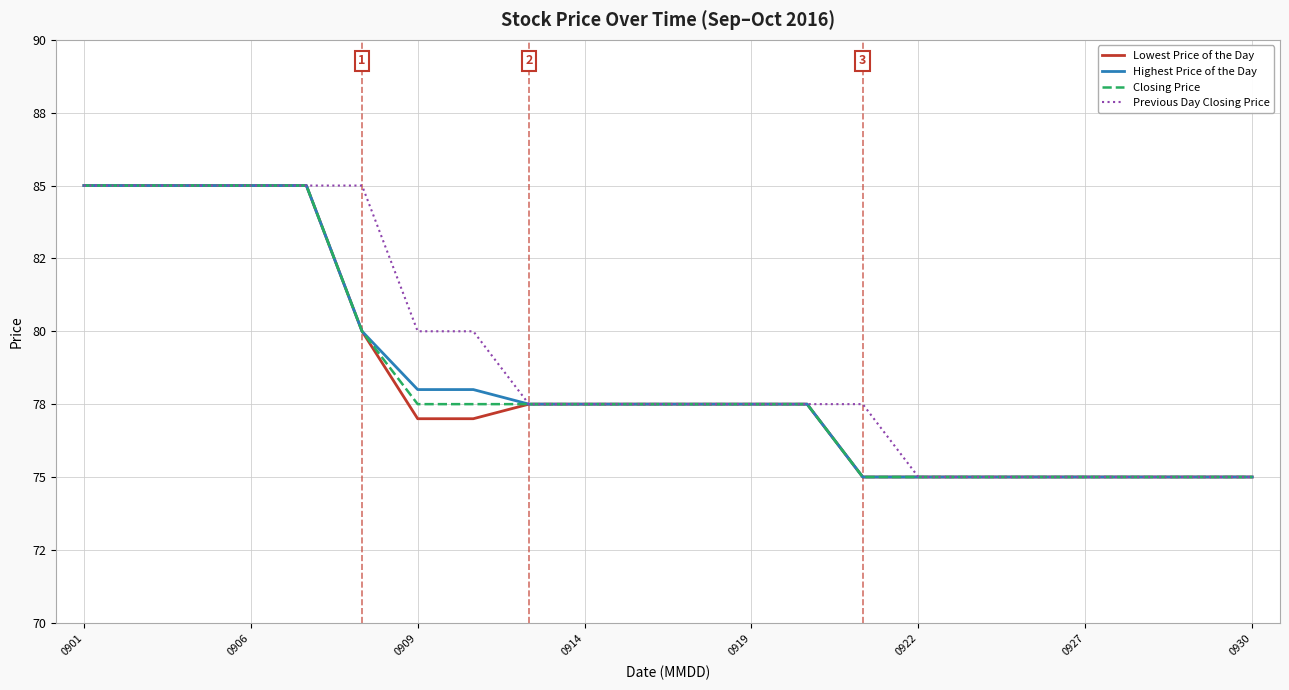

Does the chart have visible grid lines?

Yes